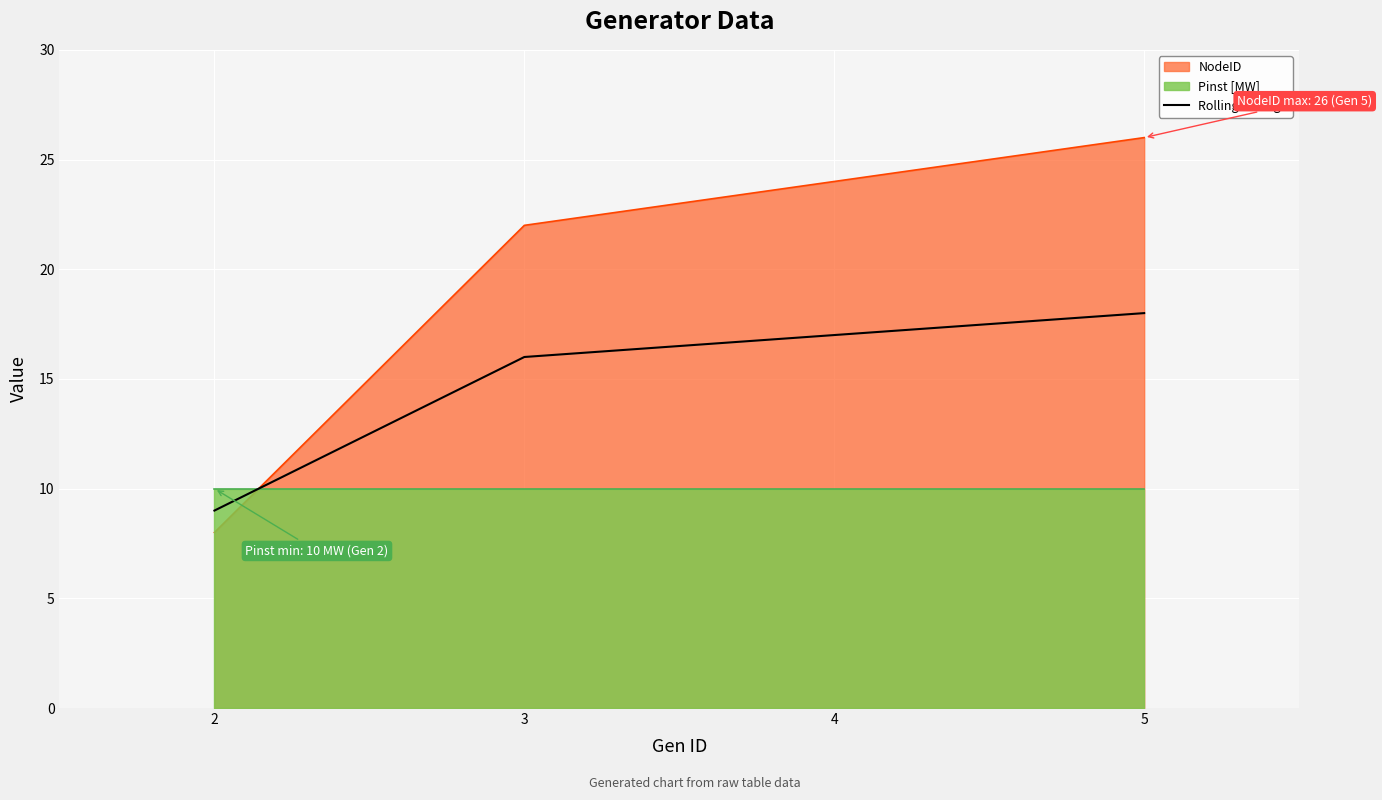

Where is Rolling average nearest to the value 13?

3